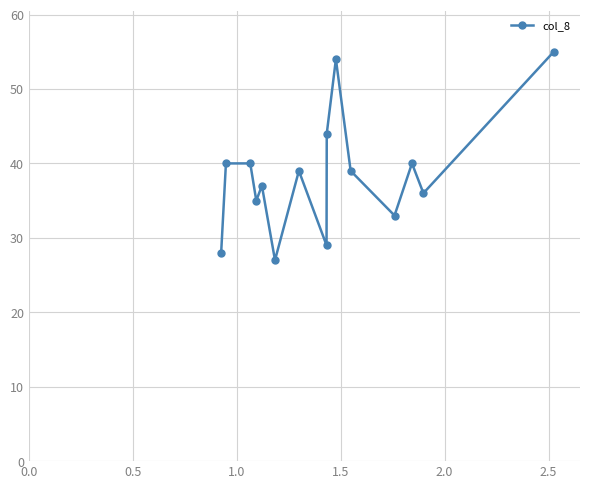

What is the difference between the maximum and minimum values?

28